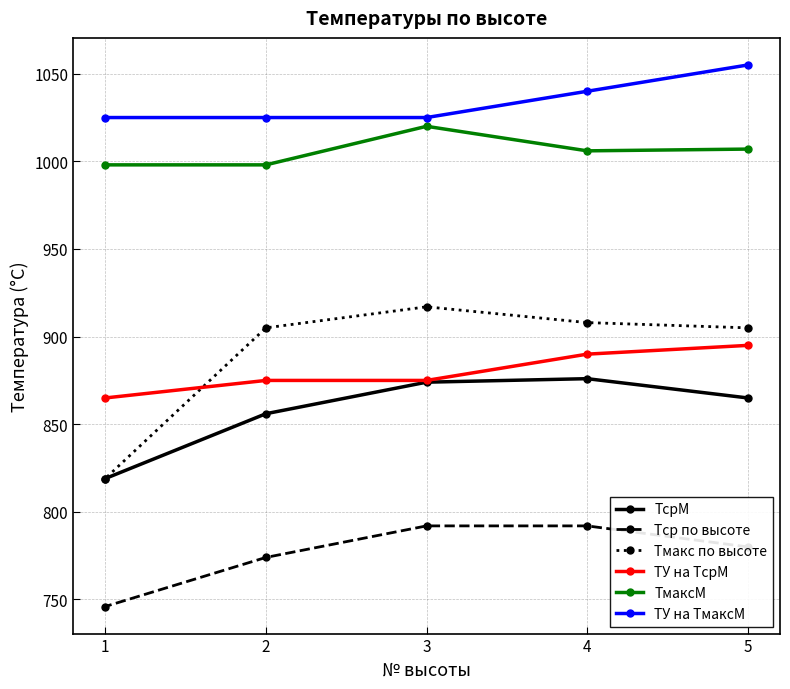

How many values in the Тмакс по высоте series are below 905?

1